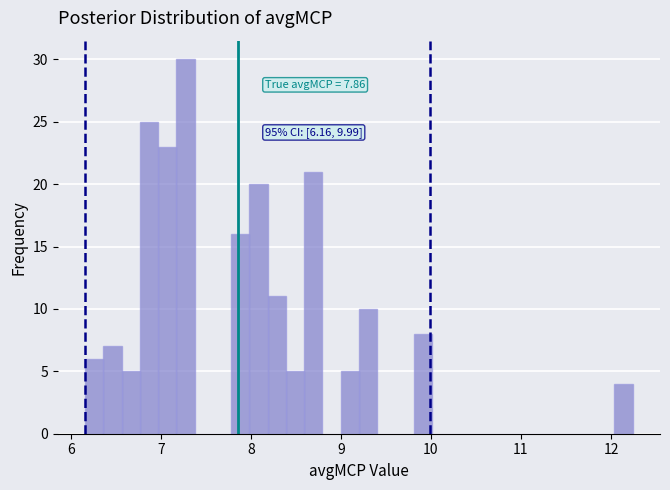

Around what value on the x-axis is the tallest bar? Give the approximate position of its centre, as read against the axis.

7.3